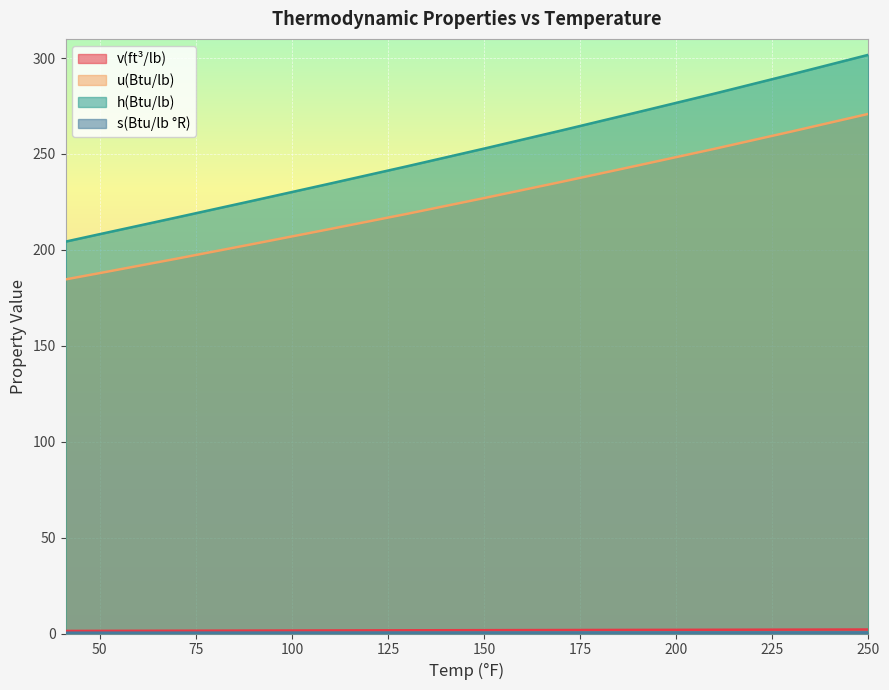

At 90, list the series in order from largest to smallest.

h(Btu/lb), u(Btu/lb), v(ft³/lb), s(Btu/lb °R)